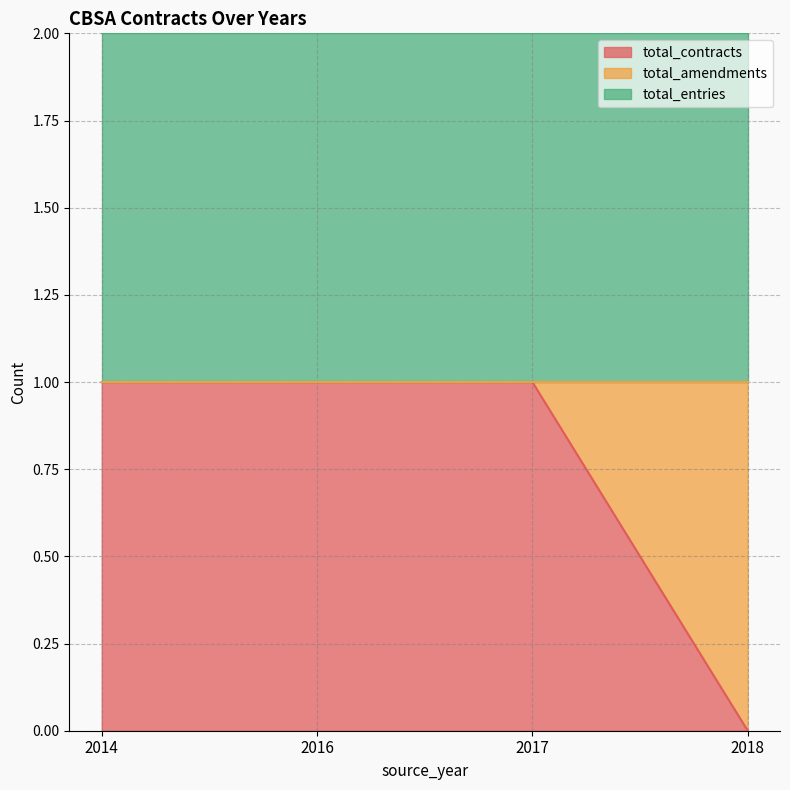

Rank the series by their average value, from highest to lowest.

total_entries, total_contracts, total_amendments